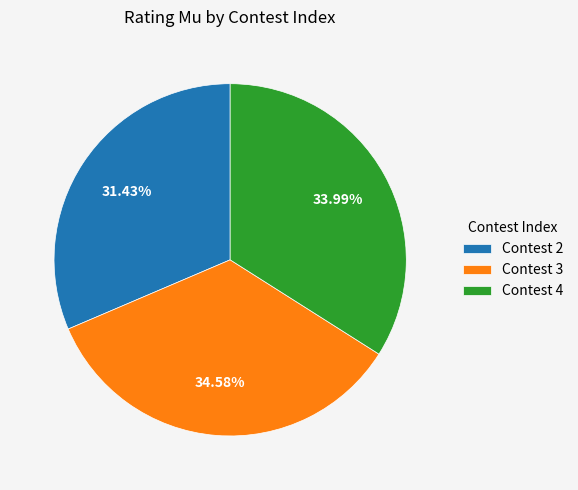

Rank the categories by value from lowest to highest.

Contest 2, Contest 4, Contest 3